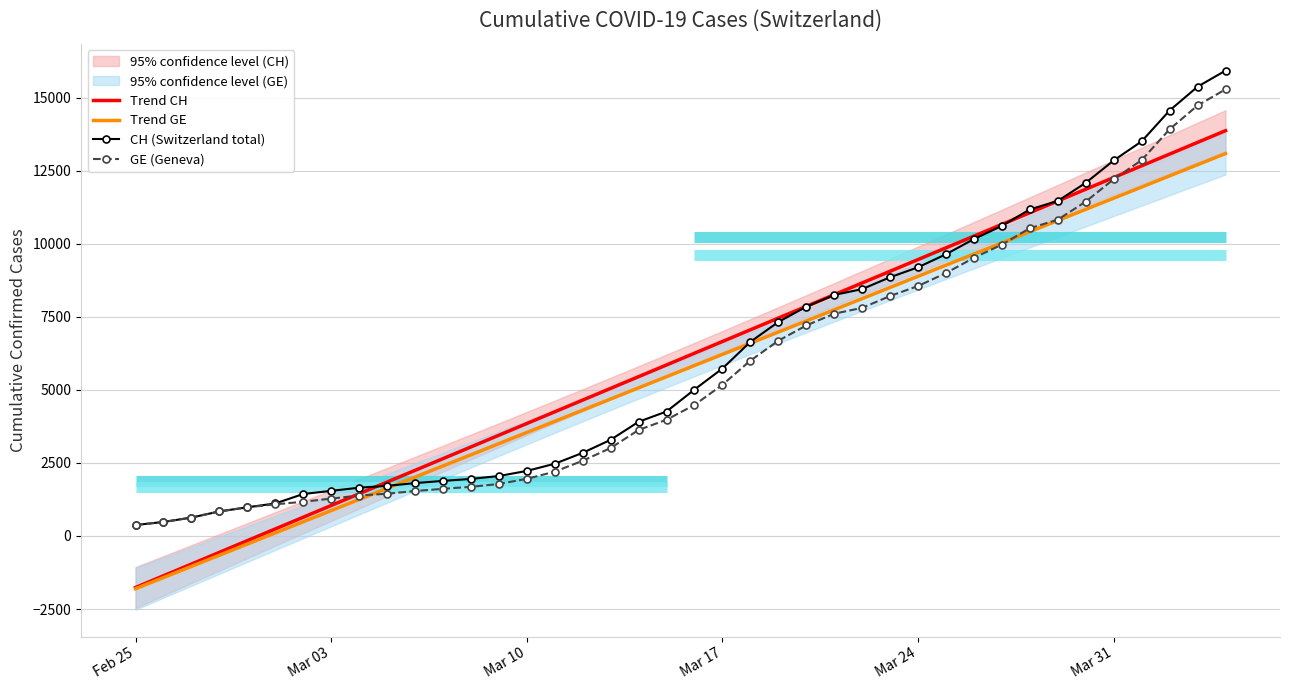

Does the chart have visible grid lines?

Yes